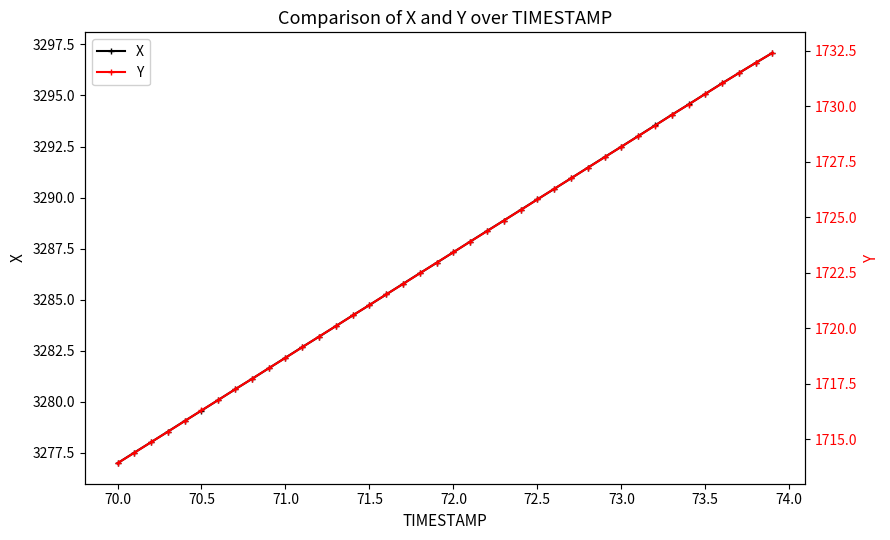

True or false: X has more than 1 interior local peaks.

False